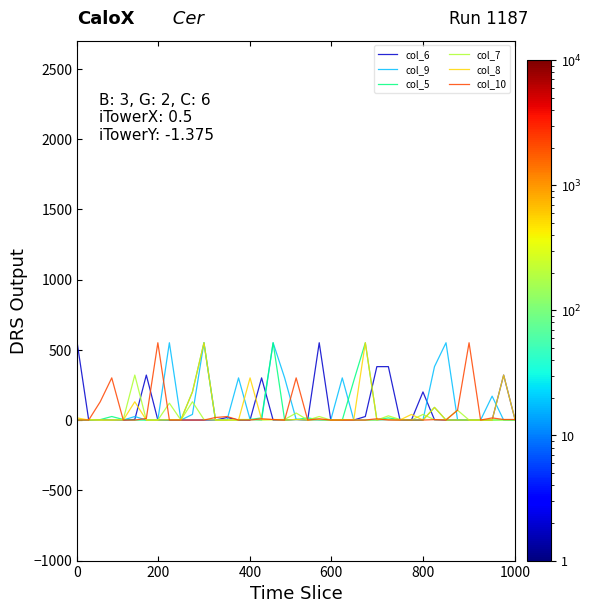

What is the greatest value displayed?

550